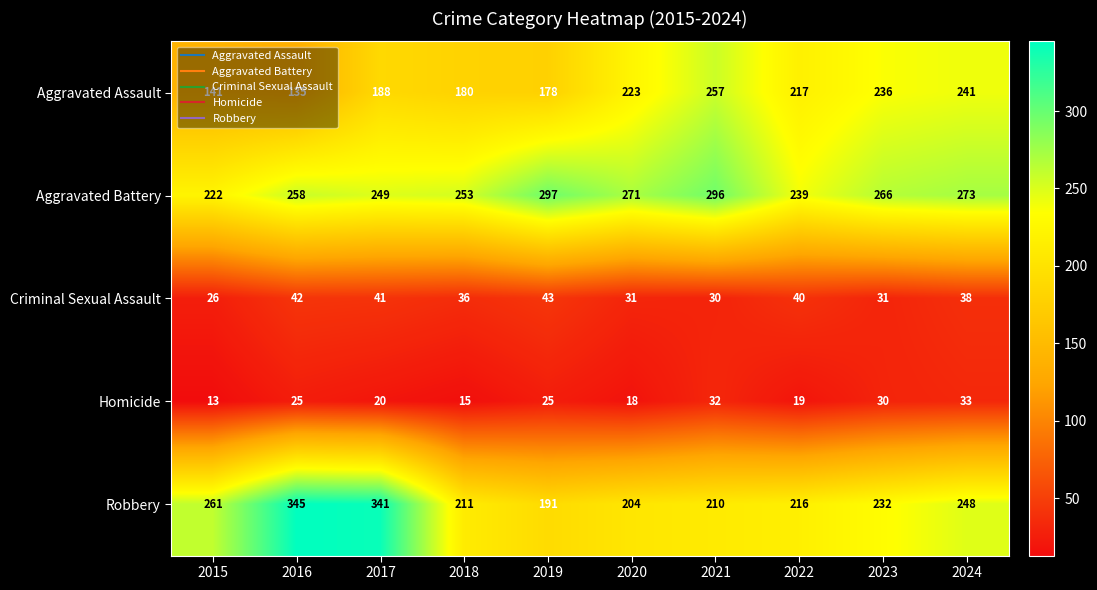

Which series has the largest total across all categories?

Aggravated Battery